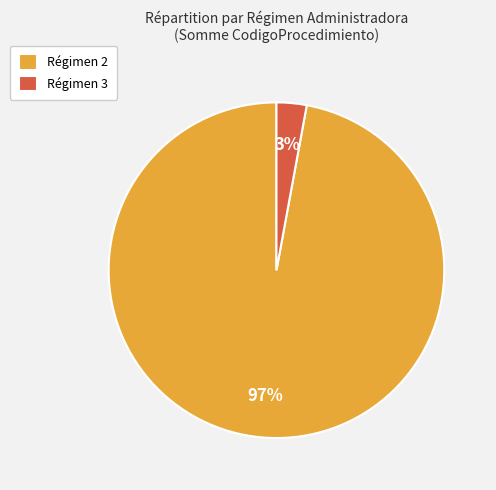

How many slices are in this pie chart?

2